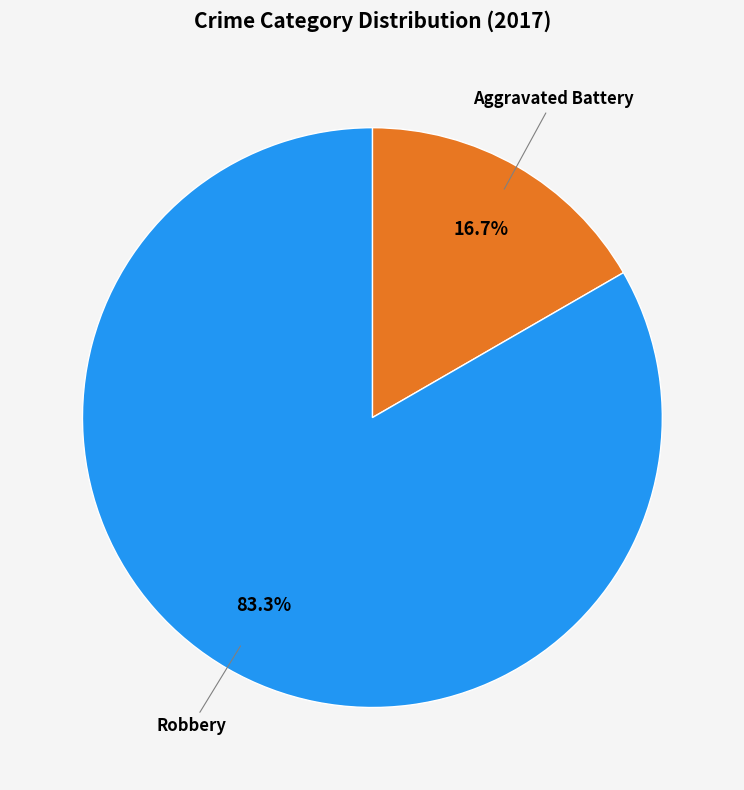

What is the majority slice?

Robbery